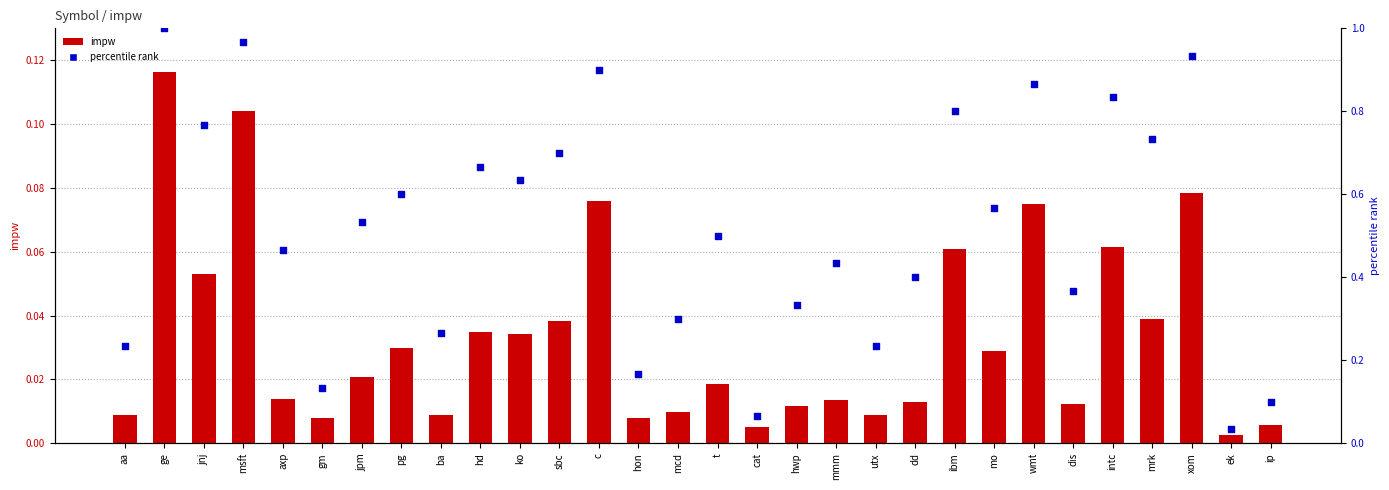

What is the total value across all series at mmm?

0.4